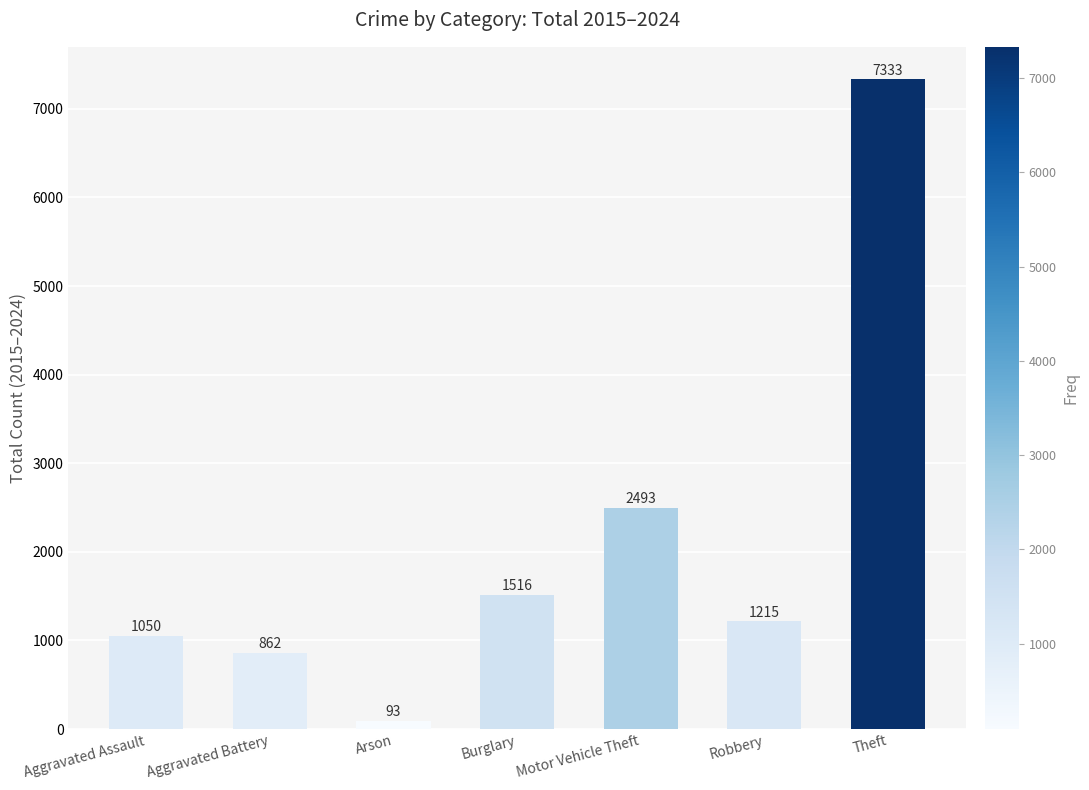

What is the average value?

2080